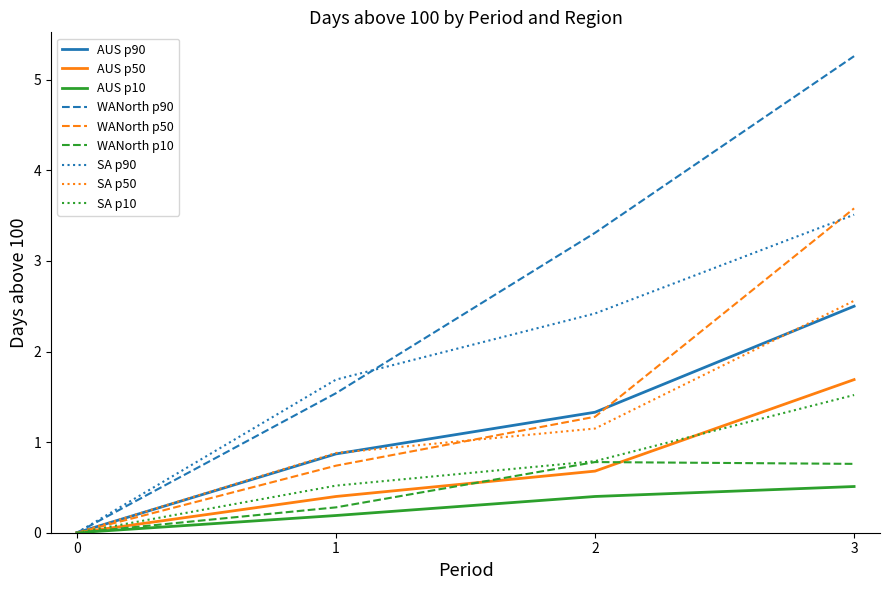

Rank the categories by WANorth p50 value from lowest to highest.

0, 1, 2, 3